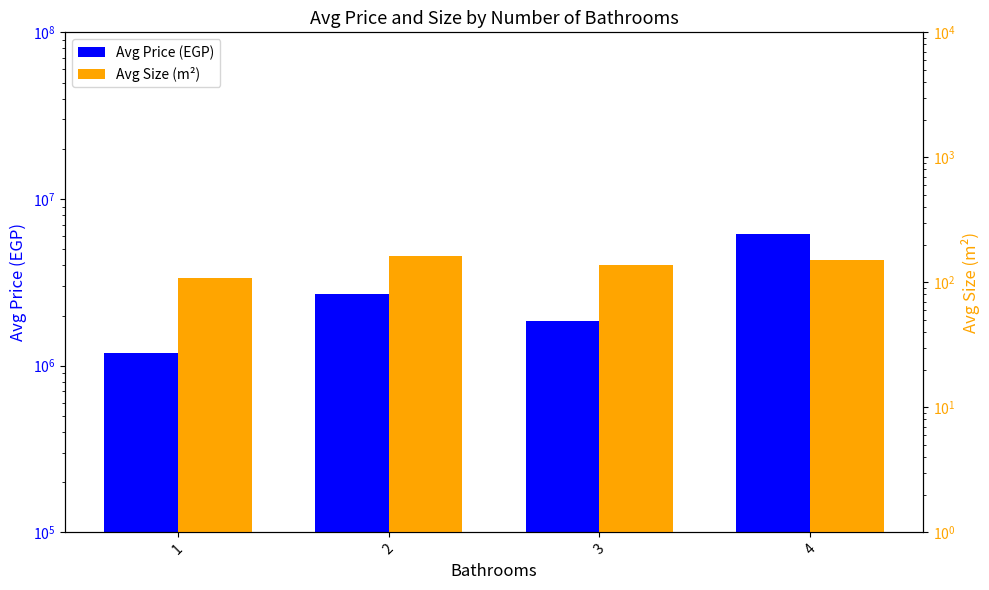

Rank the series at 3 from lowest to highest value.

Avg Size (m²), Avg Price (EGP)